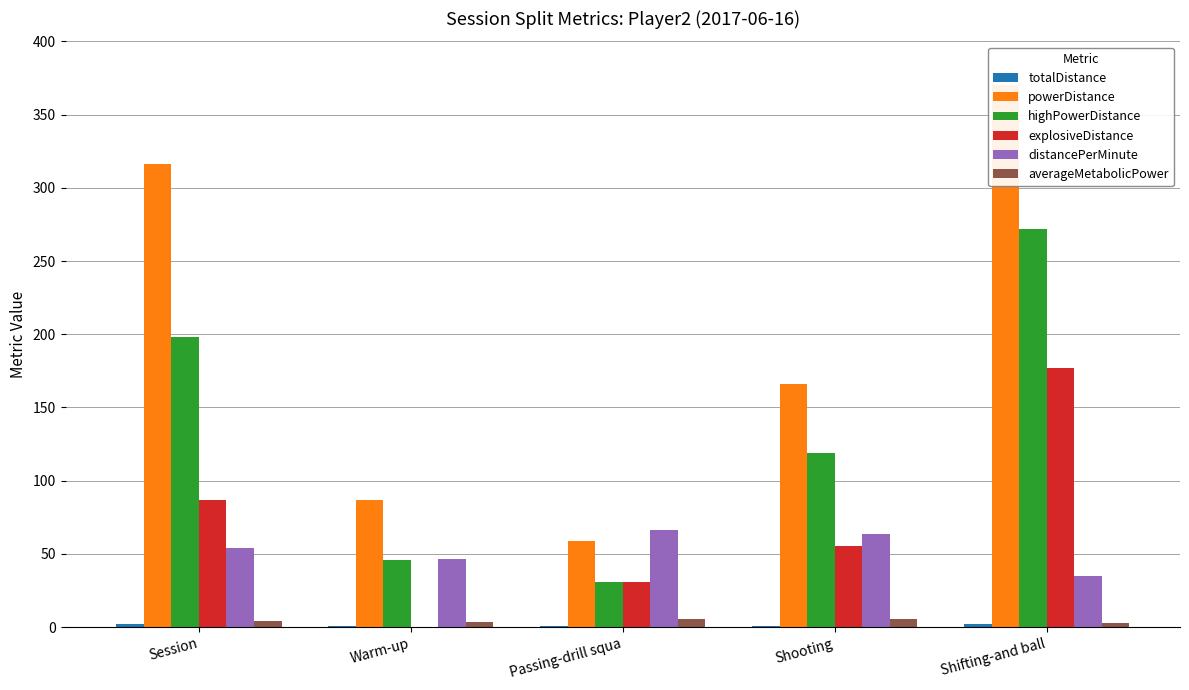

What is the total value across all series at Warm-up?

181.1